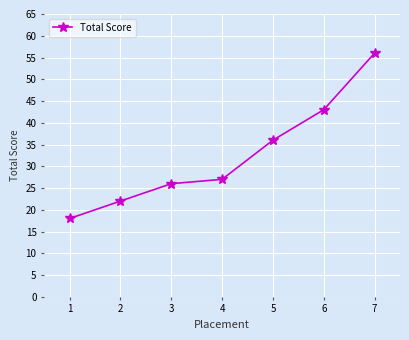

What is the smallest value displayed?

18